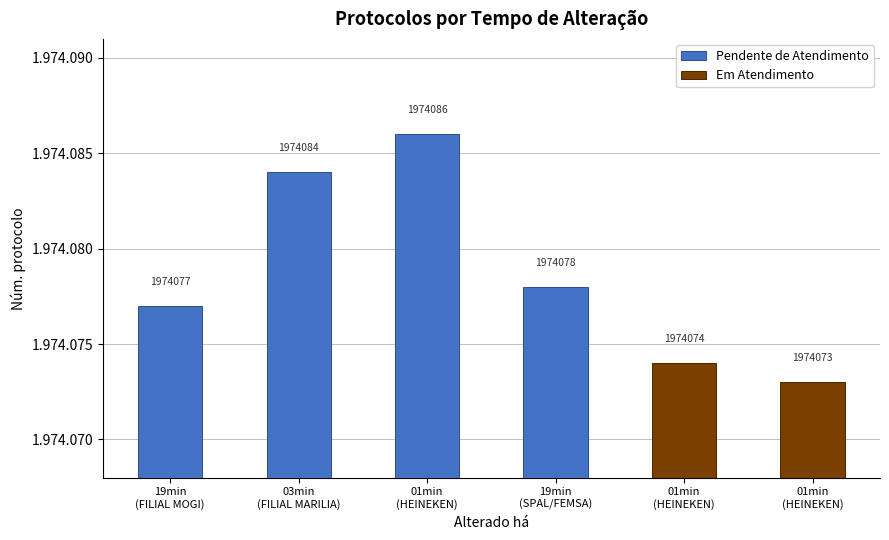

What is the greatest value displayed?

1974086